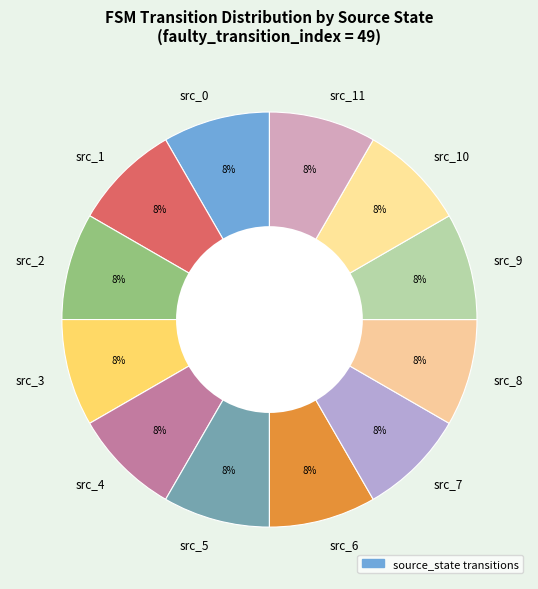

To the nearest percent, what portion does src_0 represent?

8%